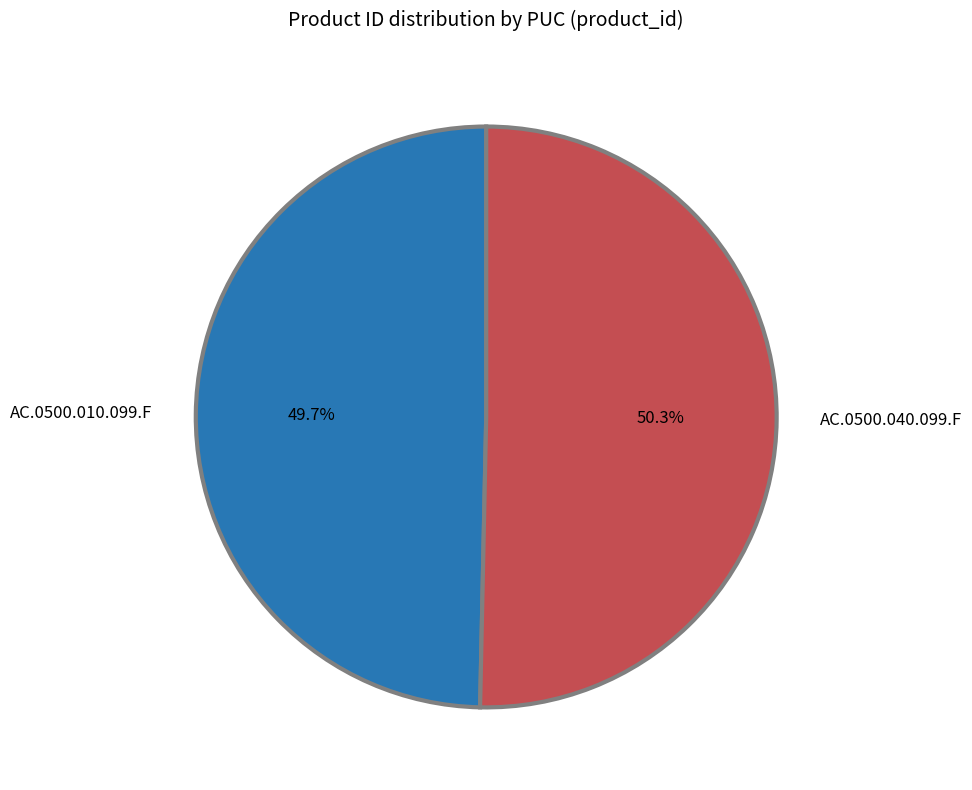

What percentage is NOT represented by AC.0500.010.099.F?

50.3%